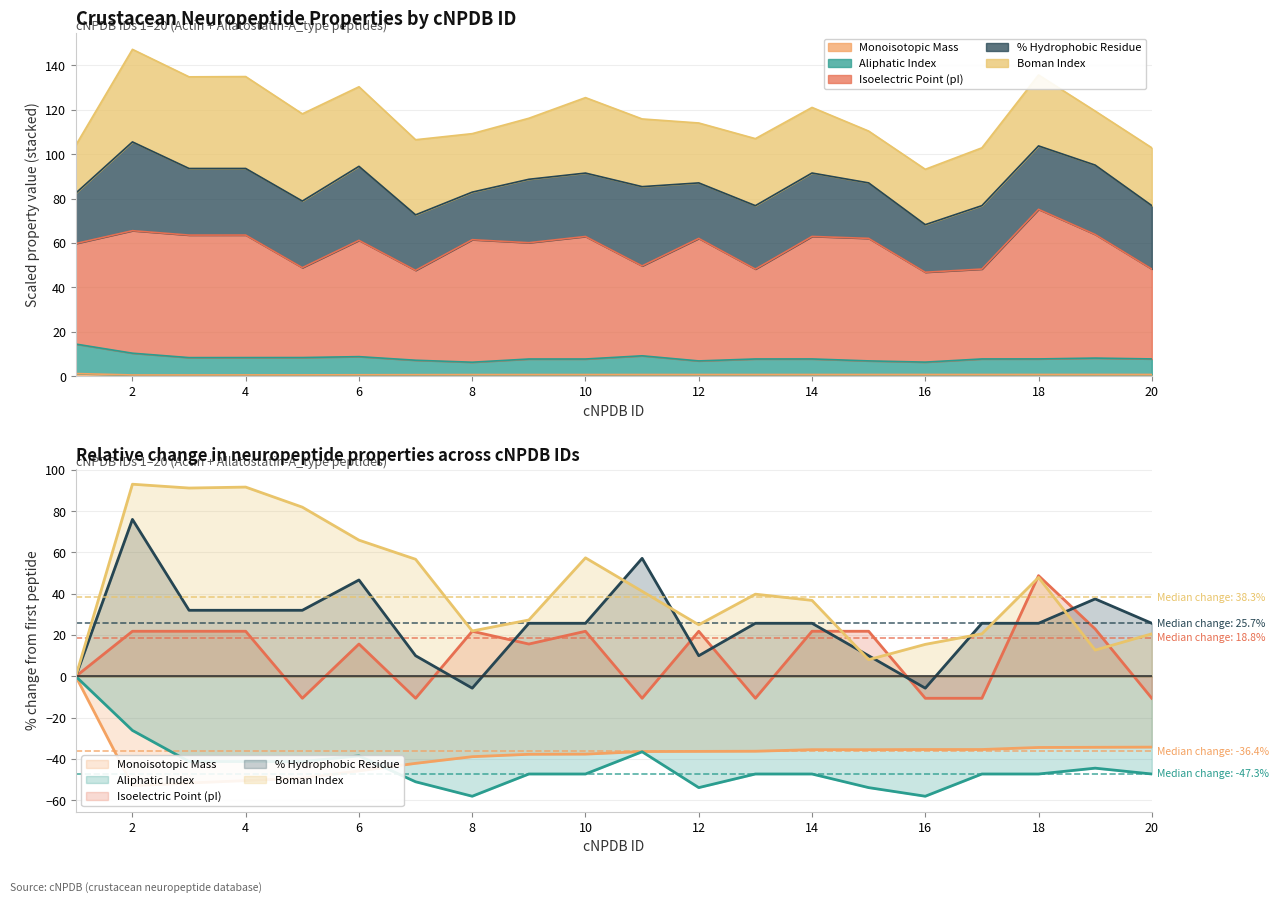

At how many categories does at least one series exceed -26?

20